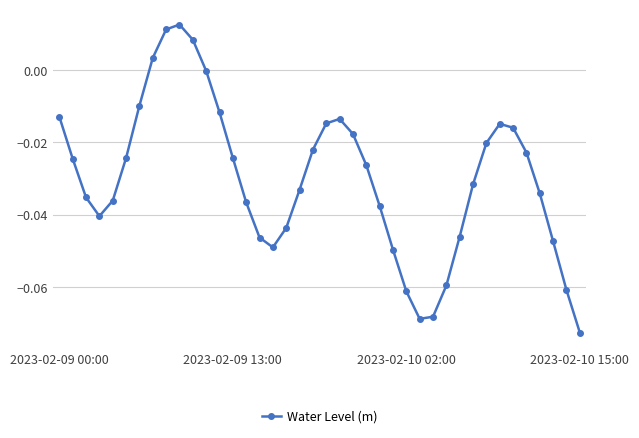

How many points are higher than both their immediate neighbors (excluding endpoints)?

3